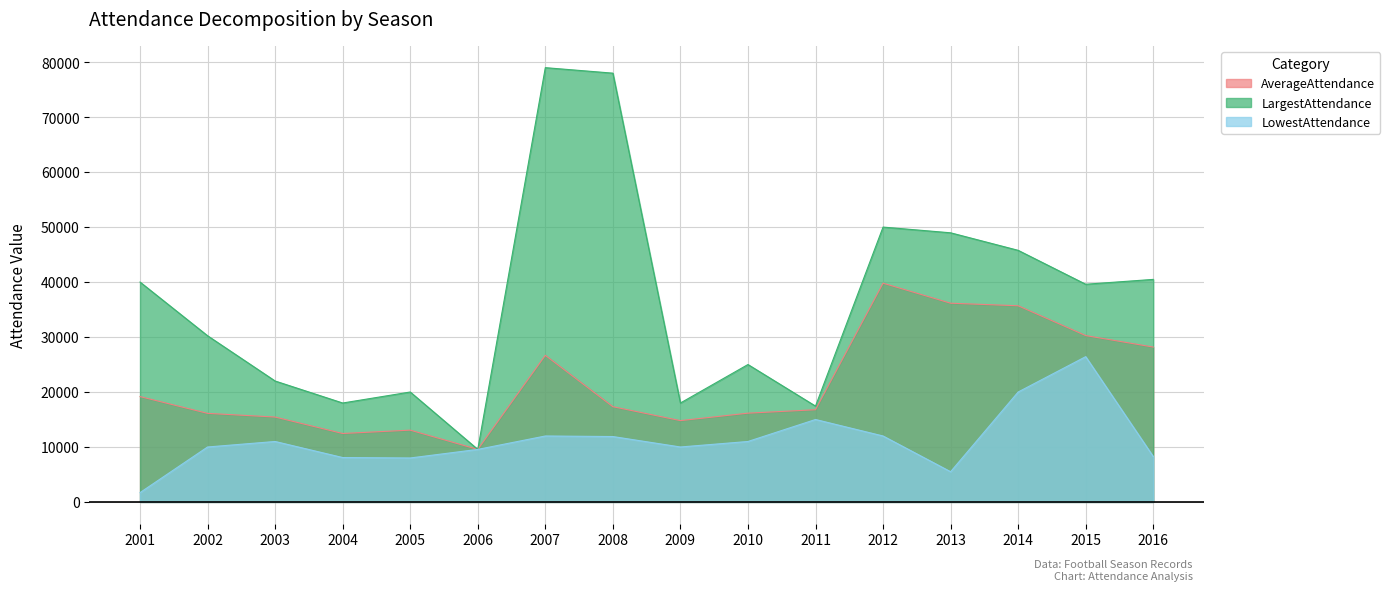

True or false: LargestAttendance and AverageAttendance cross at least once.

False